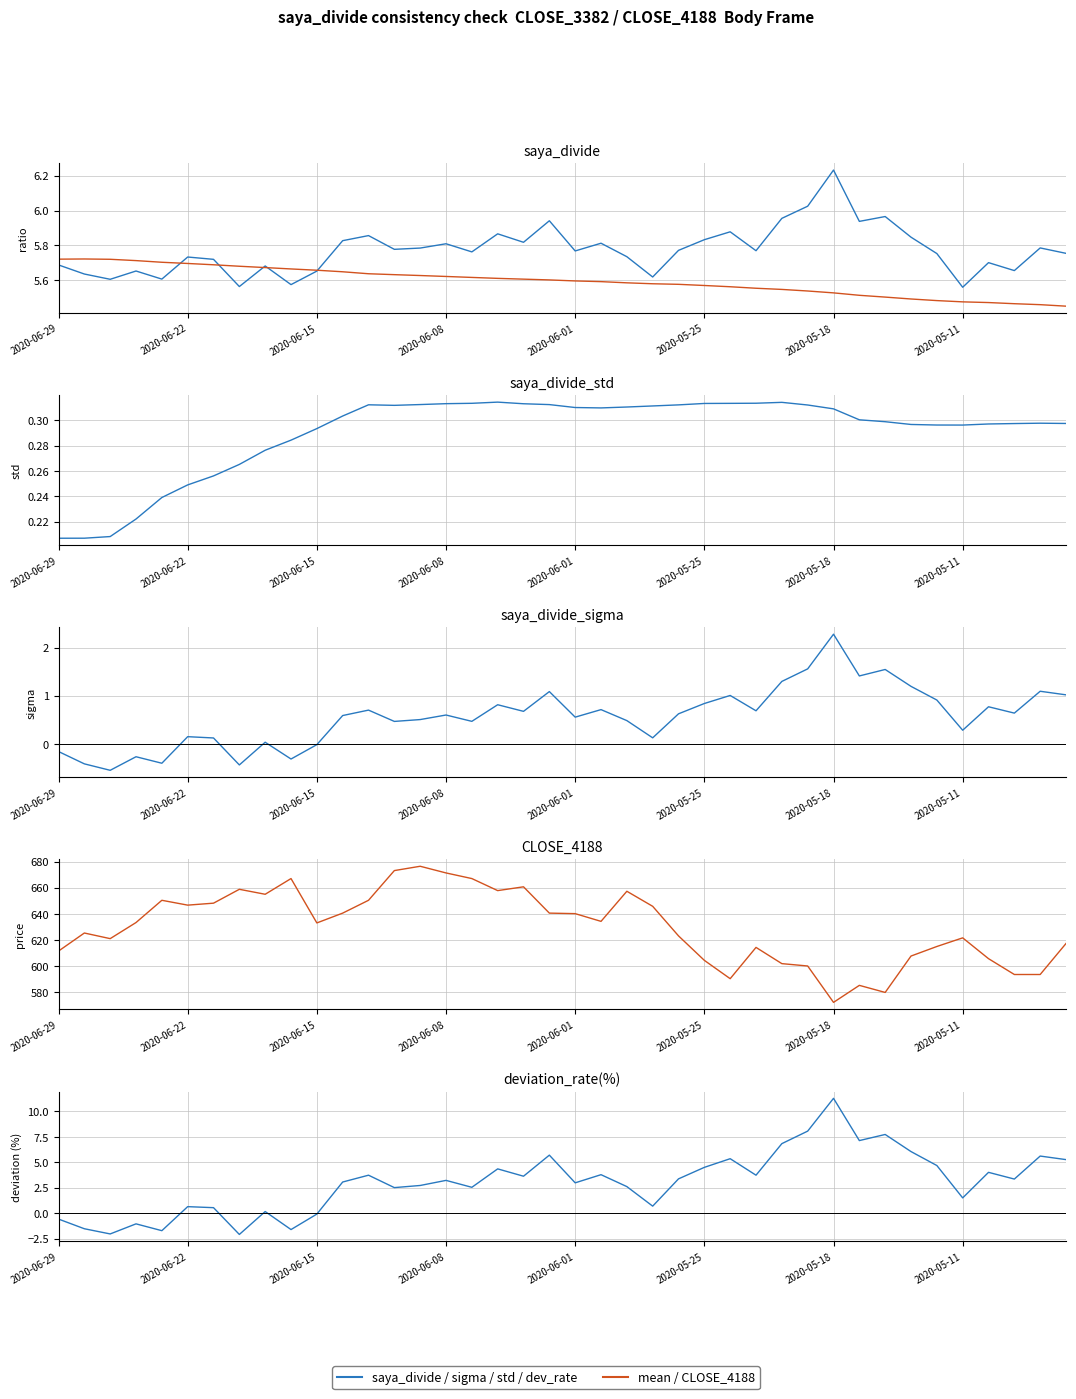

What is the sum of all saya_divide_std values?

11.6